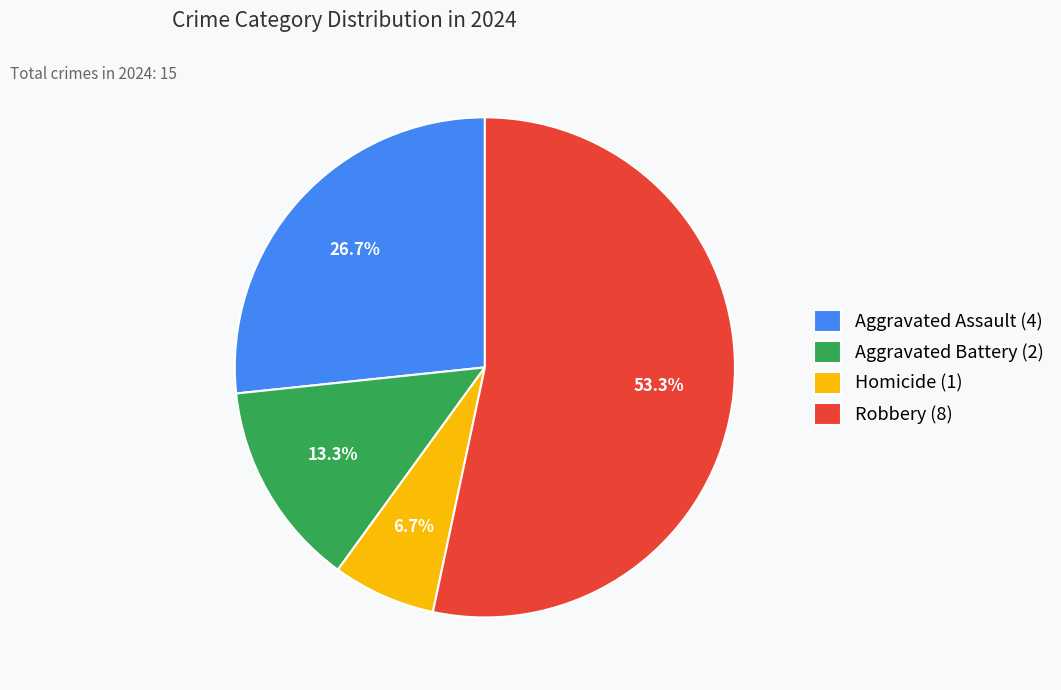

To the nearest percent, what percentage of the pie is Robbery?

53%